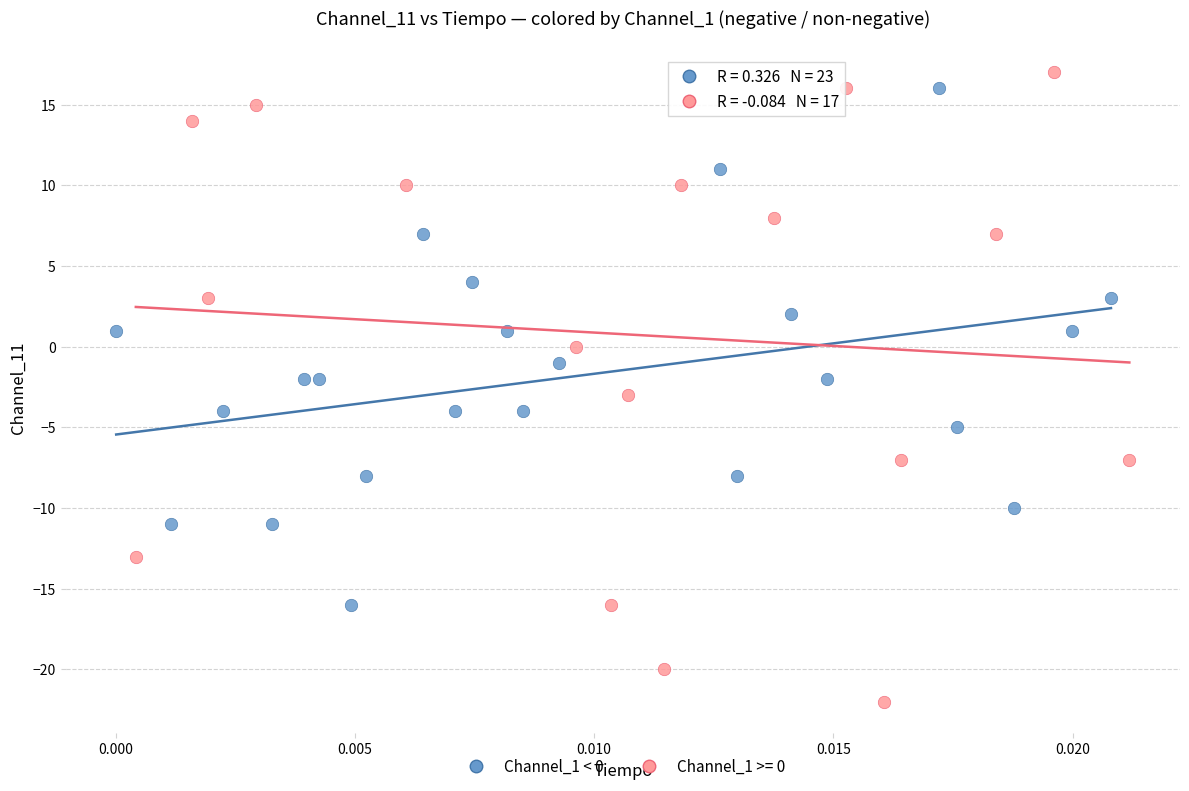

Which series has the largest Y range (max minus min)?

Channel_1 >= 0